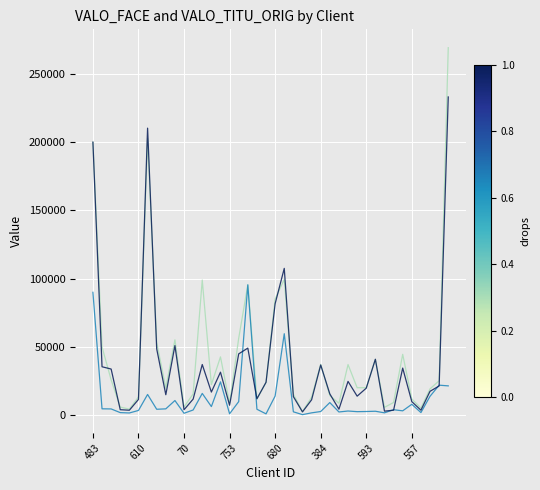

What is the maximum value shown in the chart?

269211.7